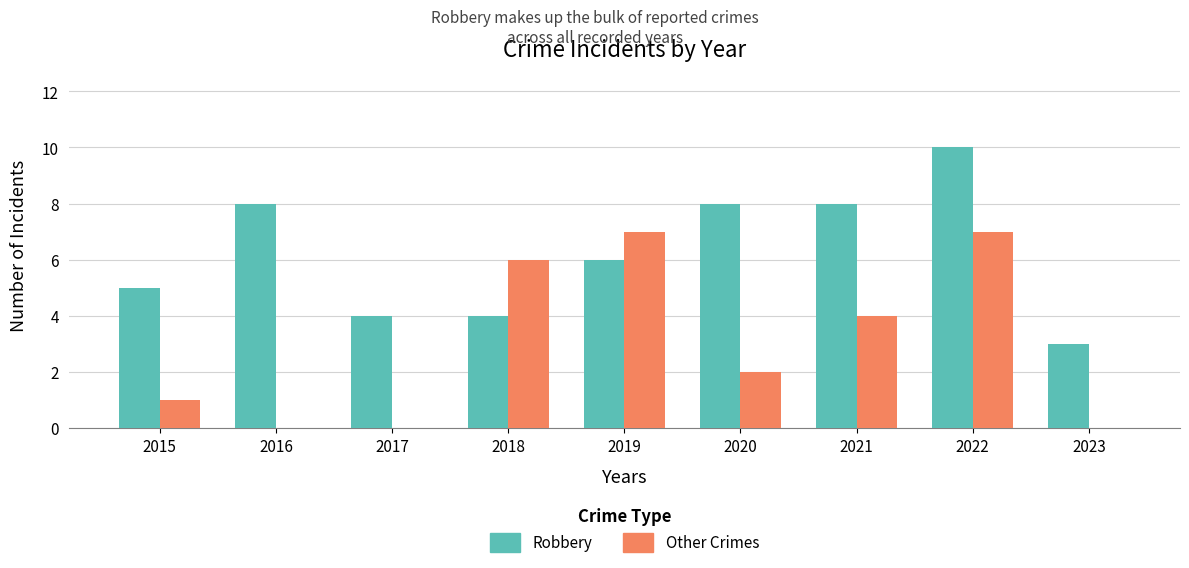

Between 2016 and 2019, which series saw the biggest shift?

Other Crimes